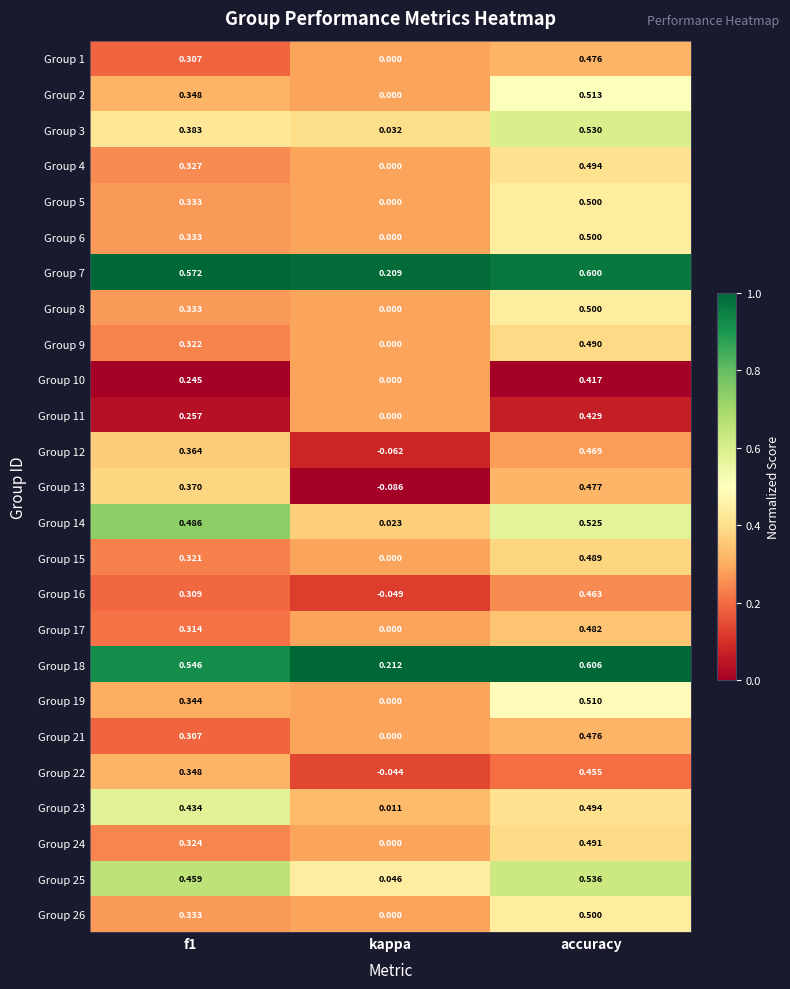

At which label is Group 9 closest to 0?

kappa